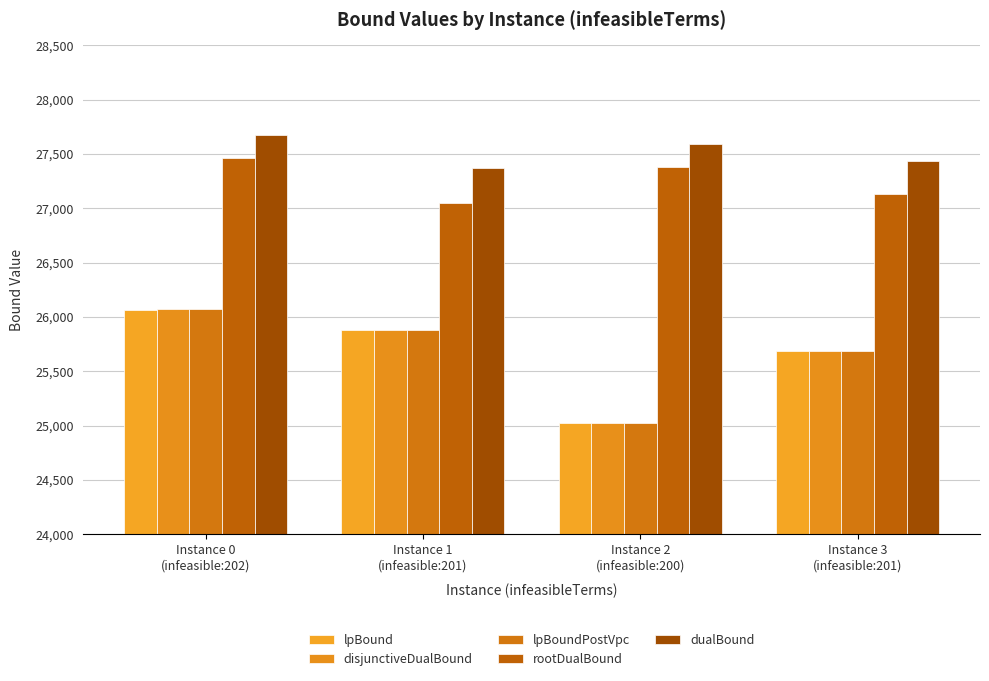

What is the lowest value of the lpBound series?

25021.8